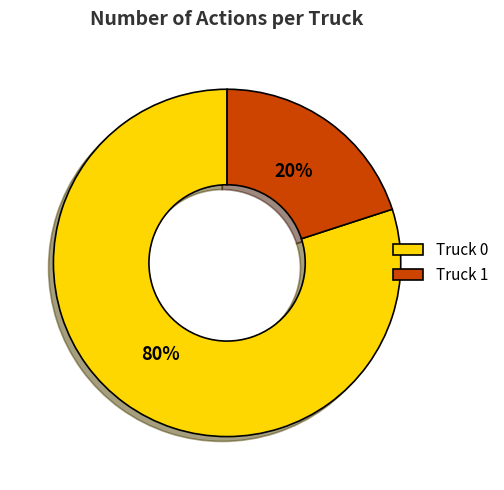

How many segments does this pie chart have?

2